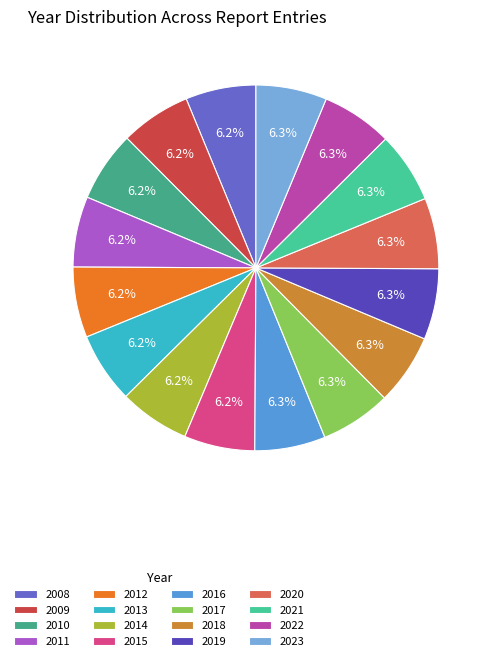

Does 2023 account for over 50% of the chart?

No